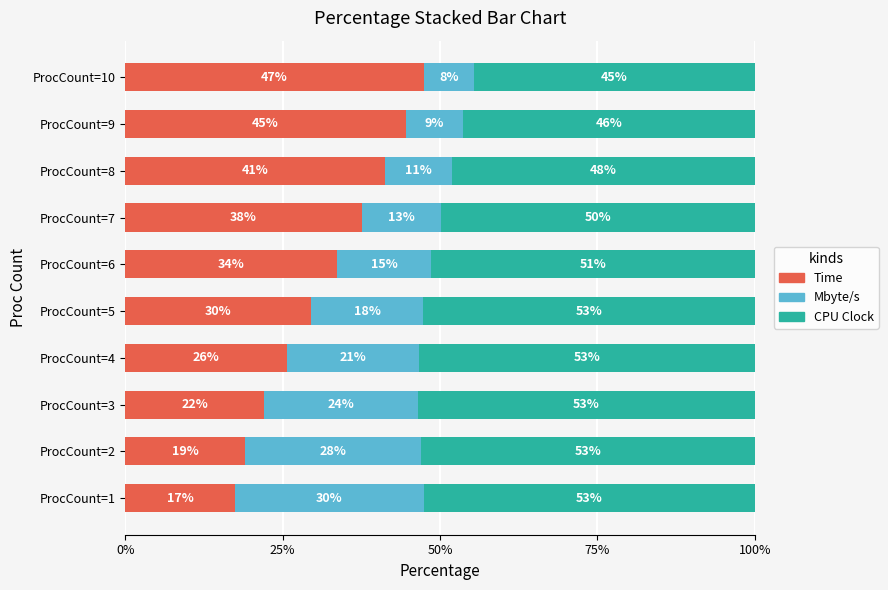

Rank the series by their maximum value, from highest to lowest.

CPU Clock, Time, Mbyte/s